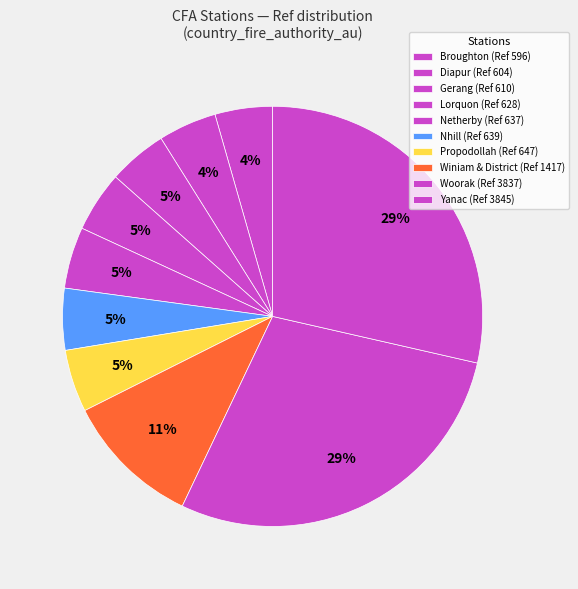

Count the number of slices in the pie.

10